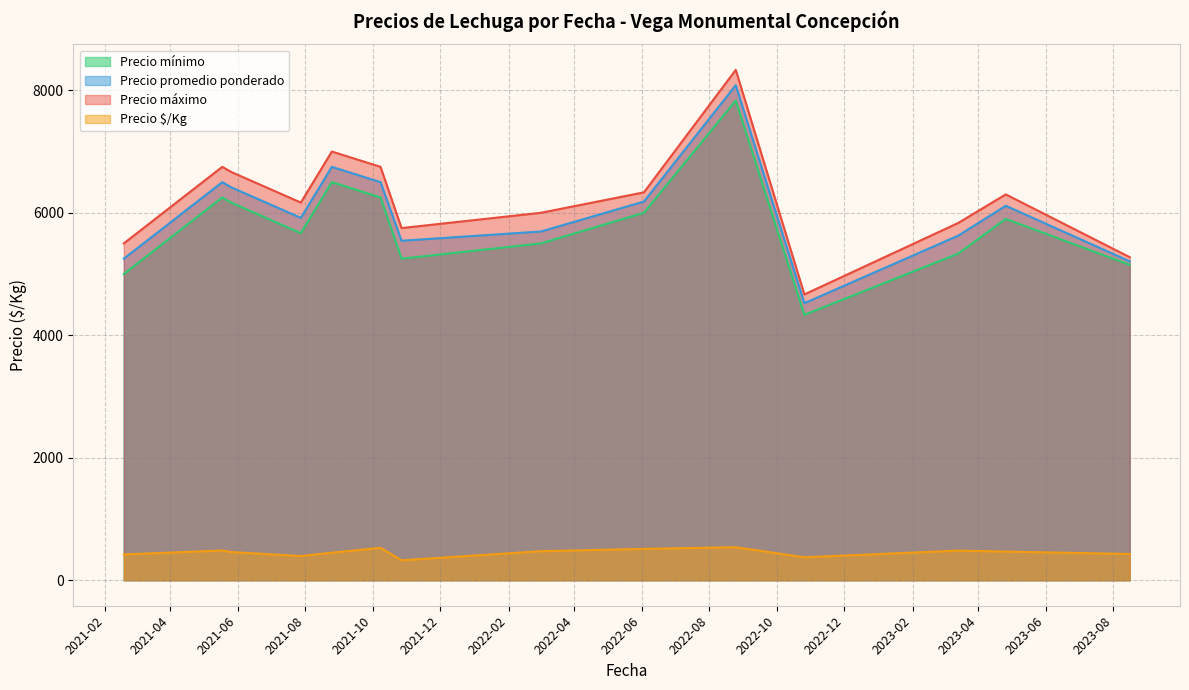

What is the minimum value shown in the chart?

325.5